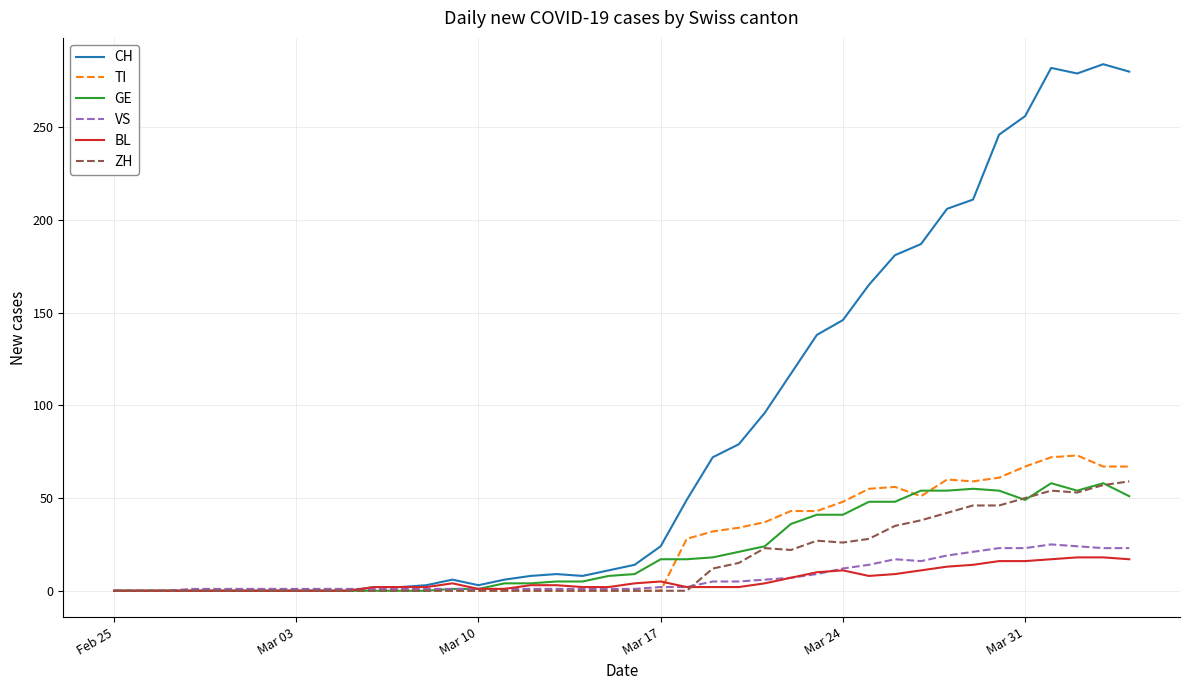

How many lines are shown in the chart?

6